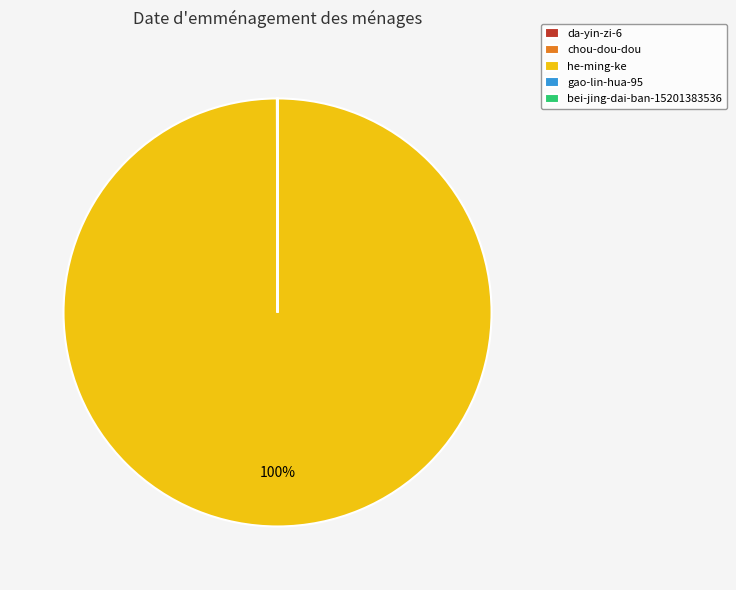

To the nearest percent, what is the difference between the largest and smallest slice percentages?

100%